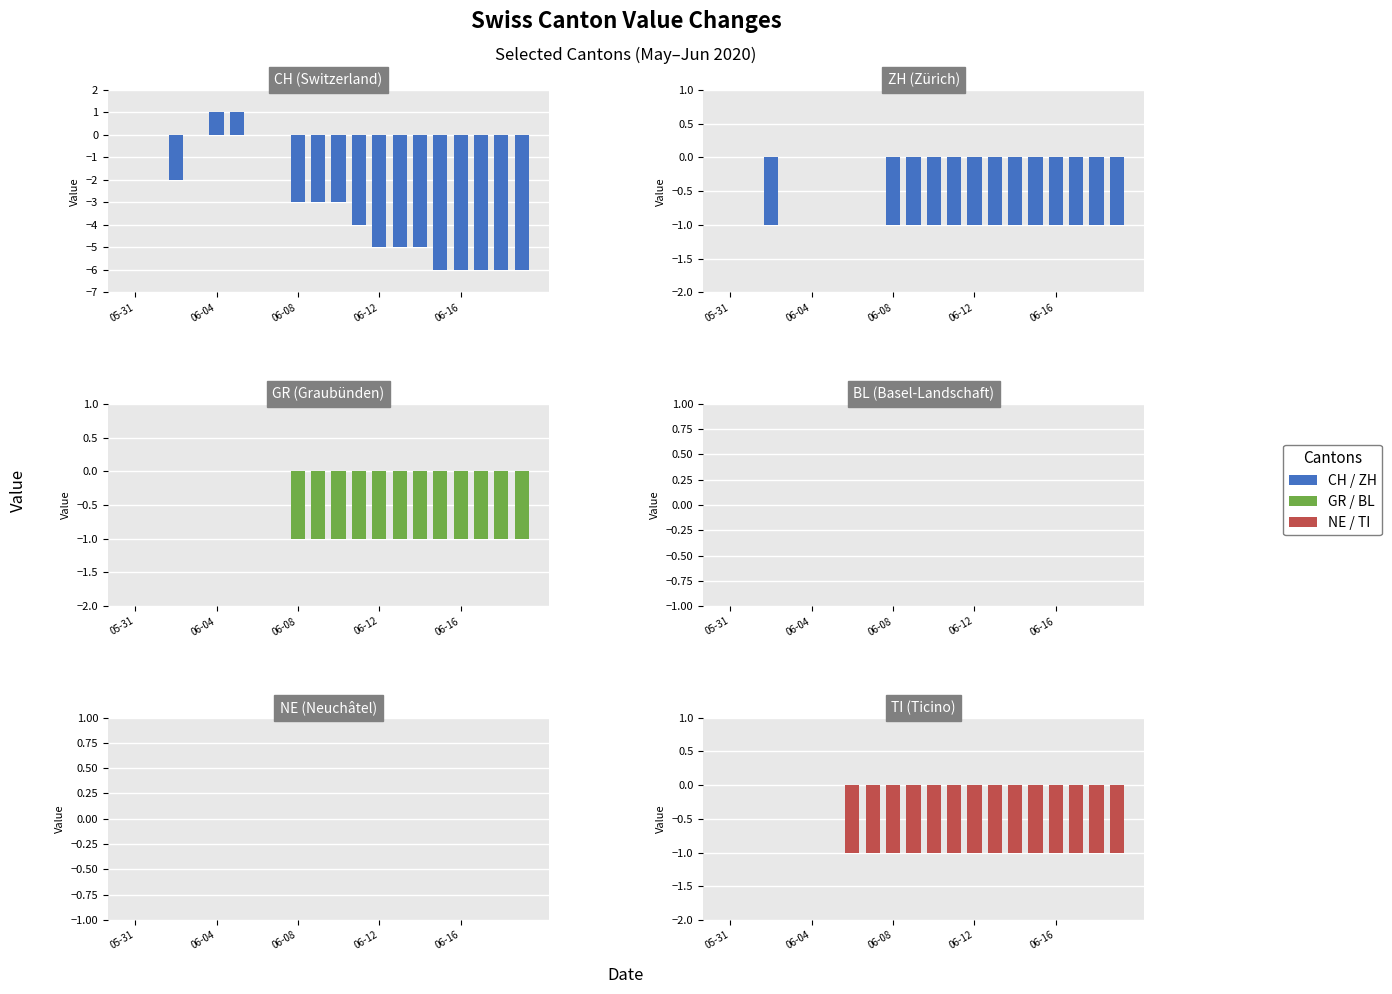

What is the difference between the second highest and minimum values in the CH series?

7